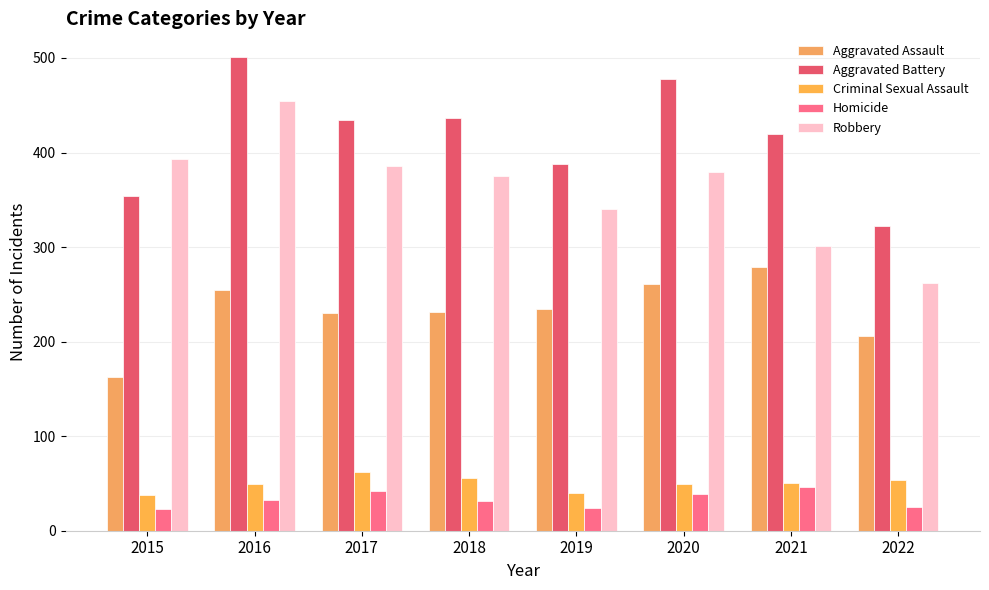

Is the value of Aggravated Battery at 2020 greater than the value of Robbery at 2016?

Yes